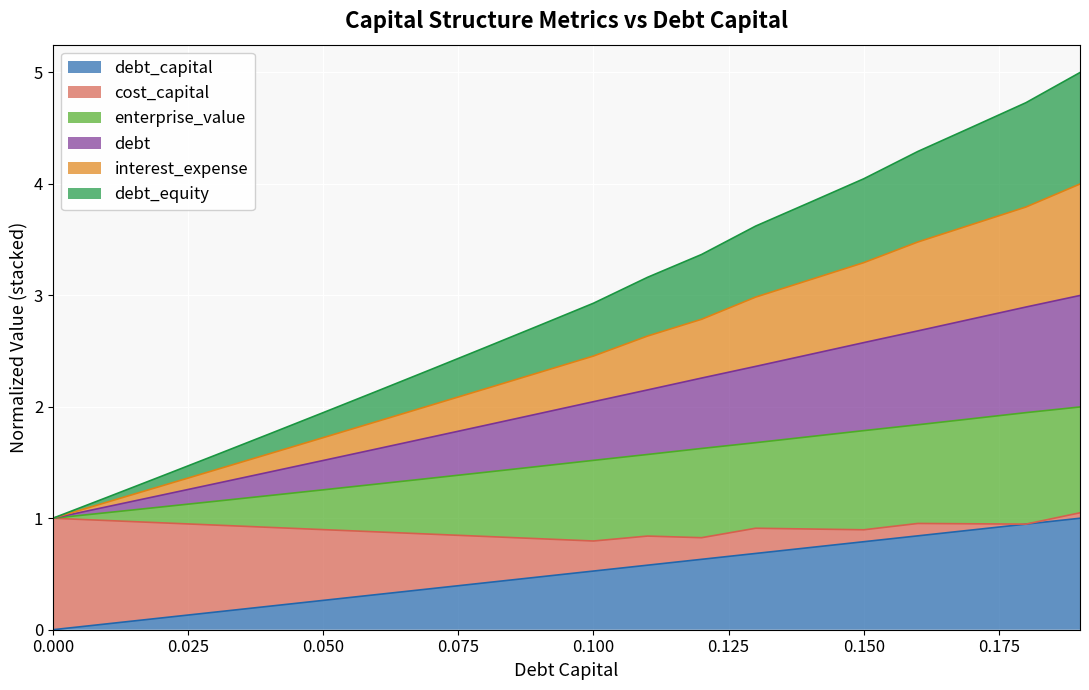

What is the spread (max minus min) of values at 0.14?

3.1